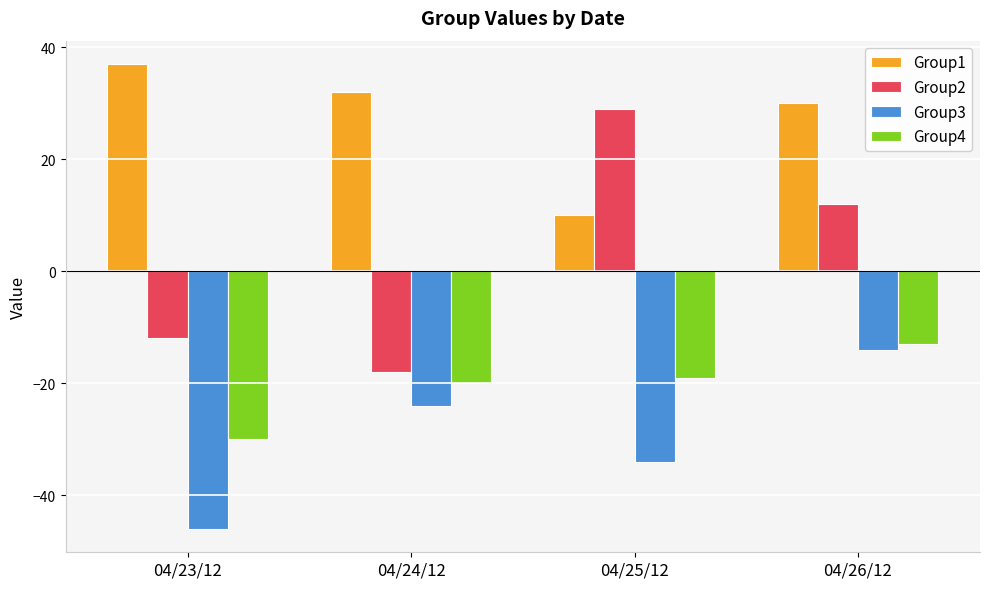

Where is Group4 nearest to the value -21?

04/24/12